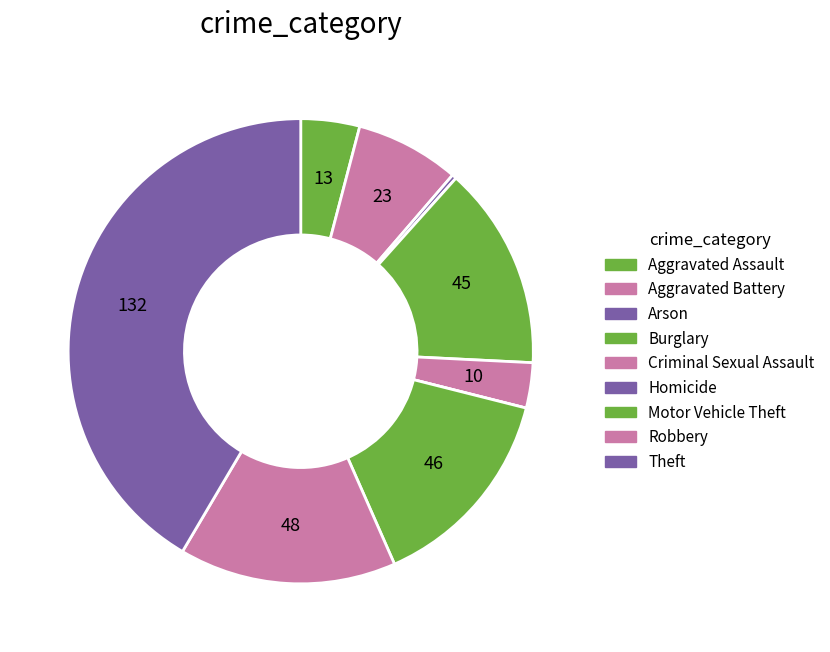

Count the number of slices in the pie.

9